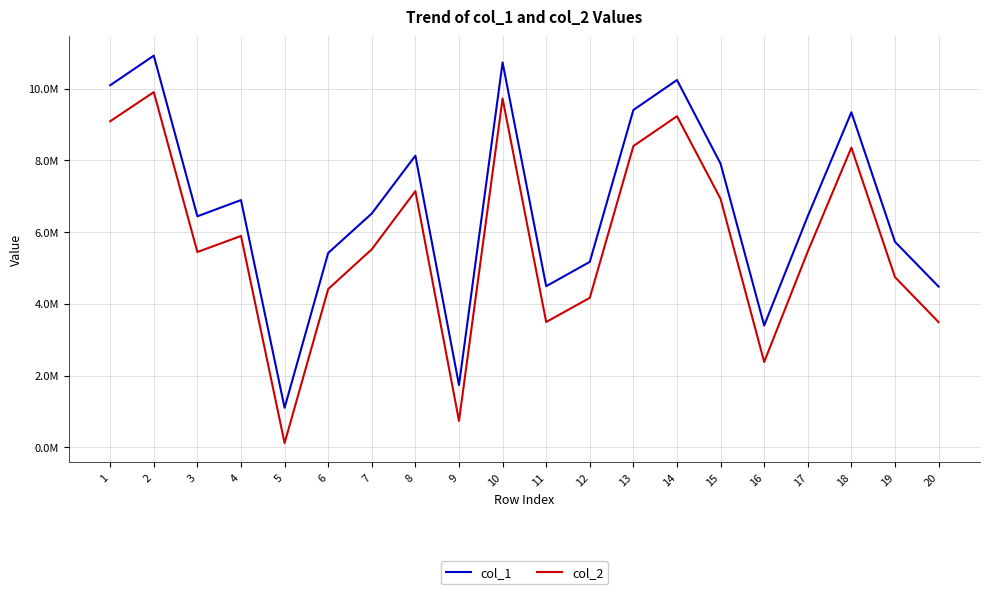

True or false: col_2 and col_1 intersect in this chart.

False